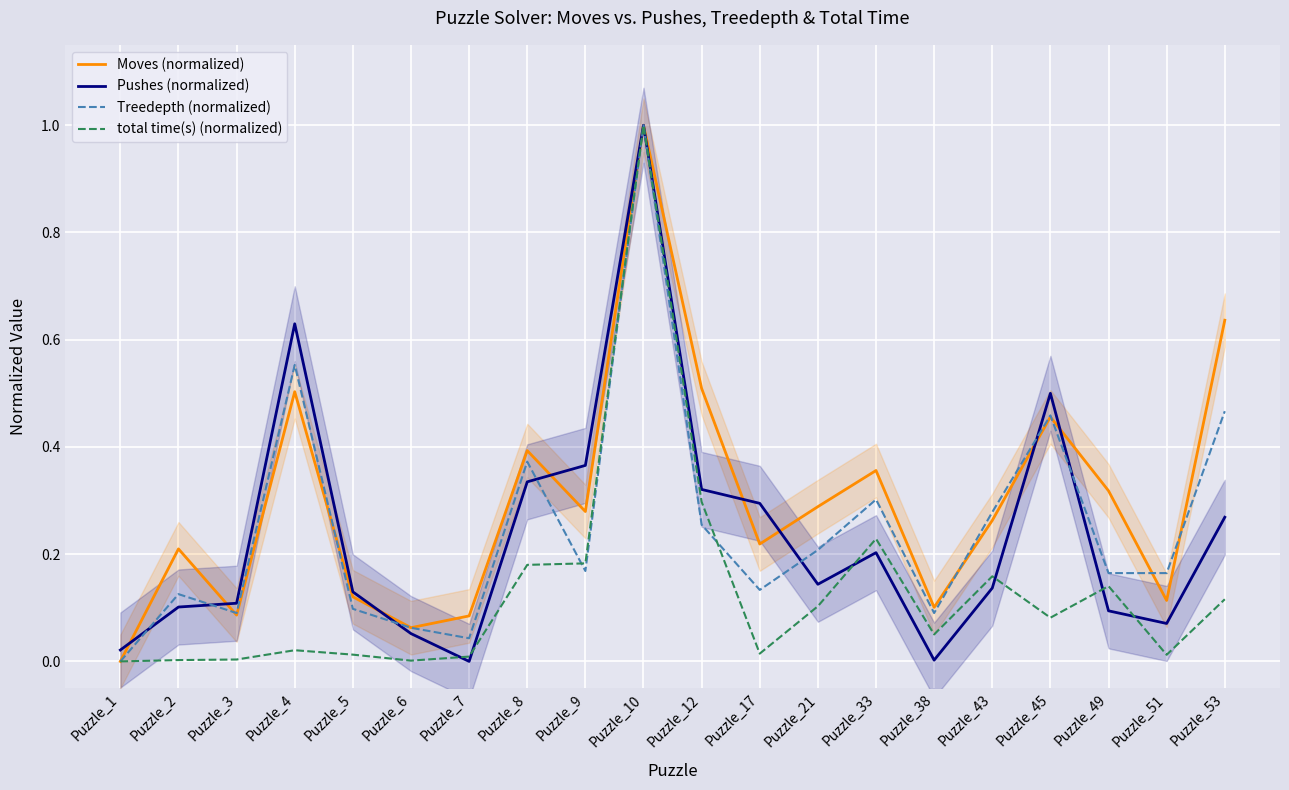

How many categories are shown in the chart?

20